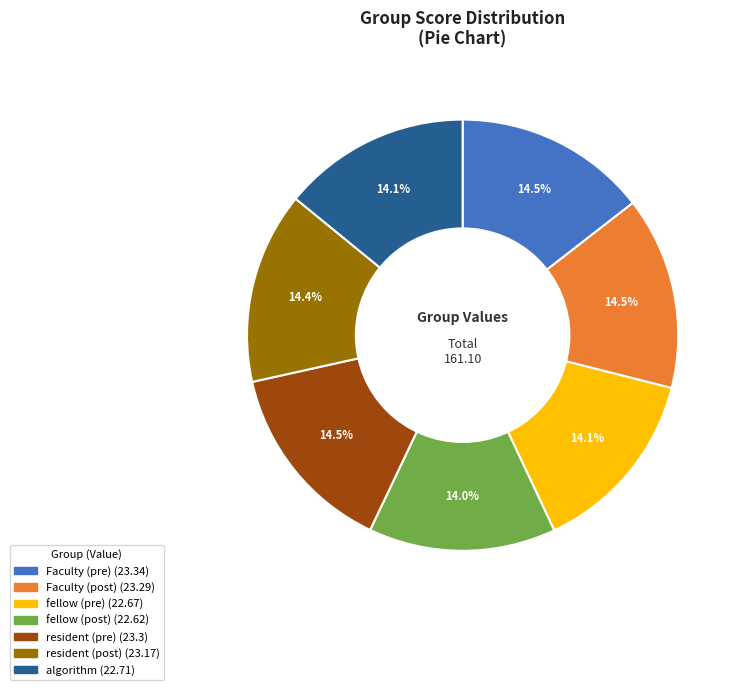

To the nearest percent, what percentage of the pie is fellow (post)?

14%